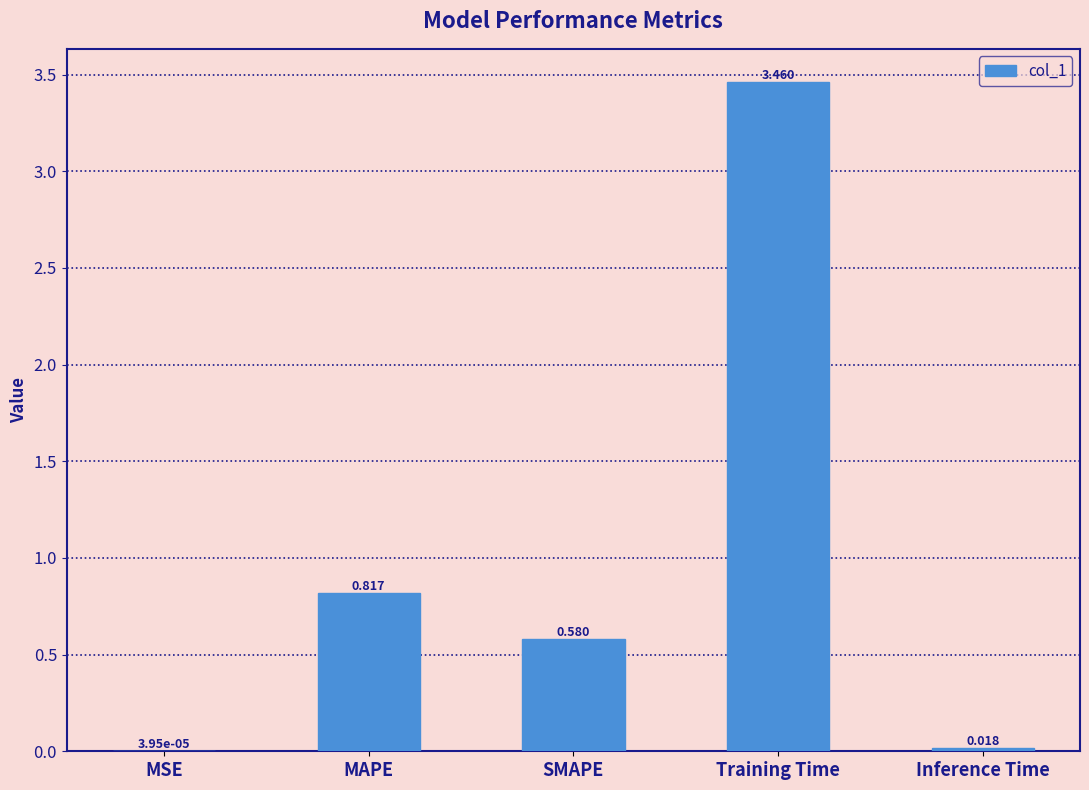

How many series are shown in this chart?

1